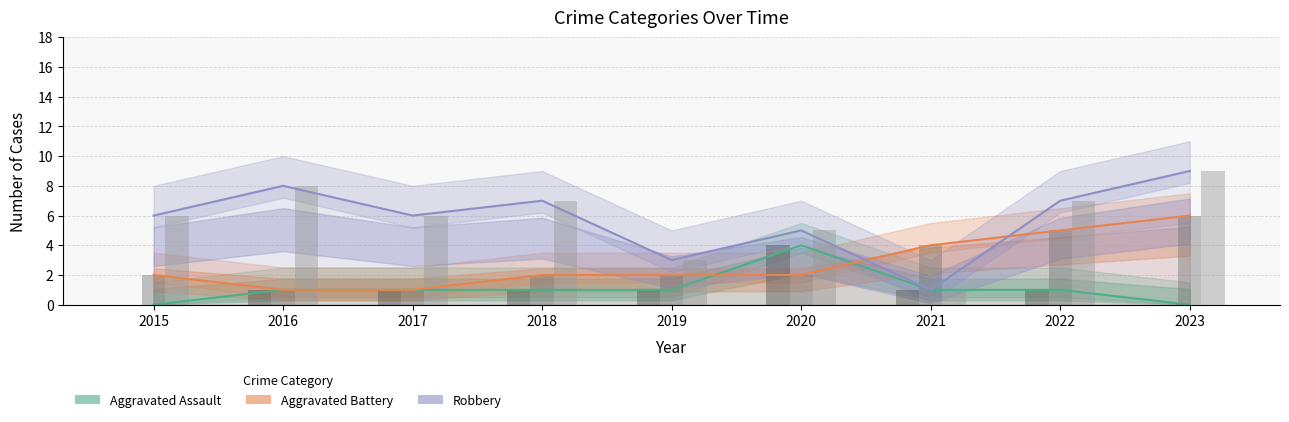

List the labels in order of Aggravated Battery value, largest first.

2023, 2022, 2021, 2015, 2018, 2019, 2020, 2016, 2017